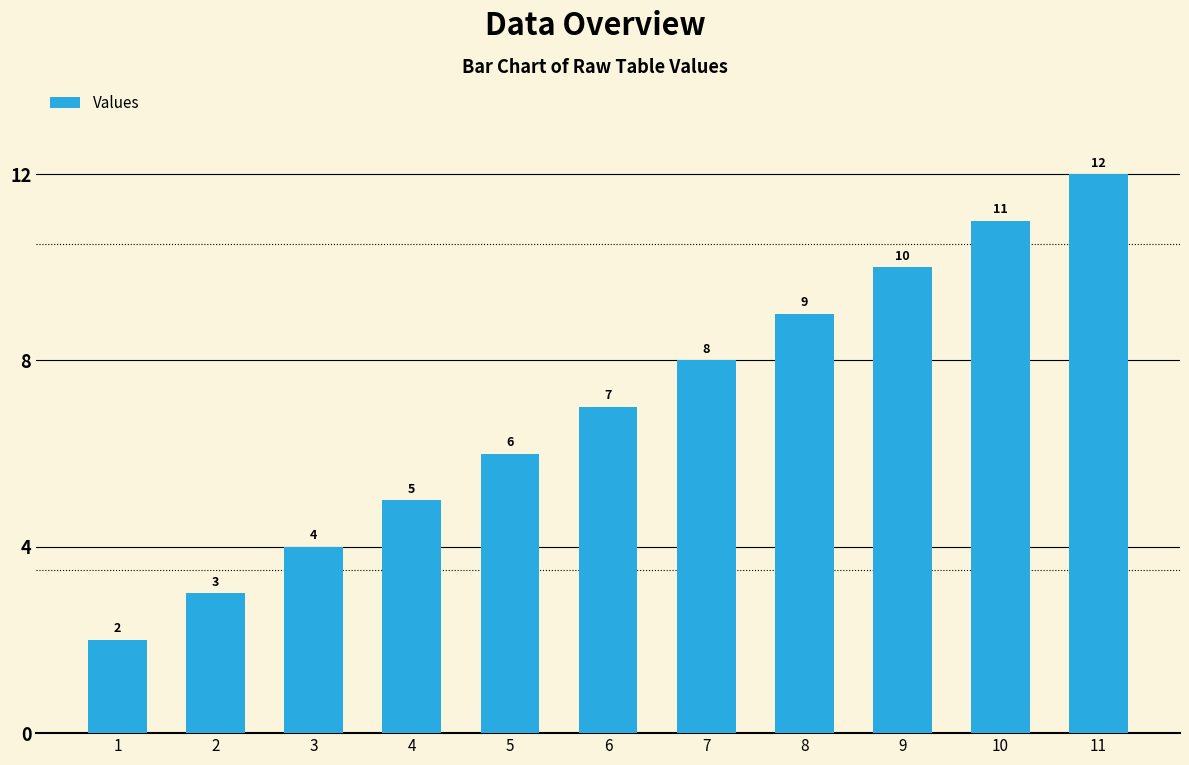

What is the greatest value displayed?

12